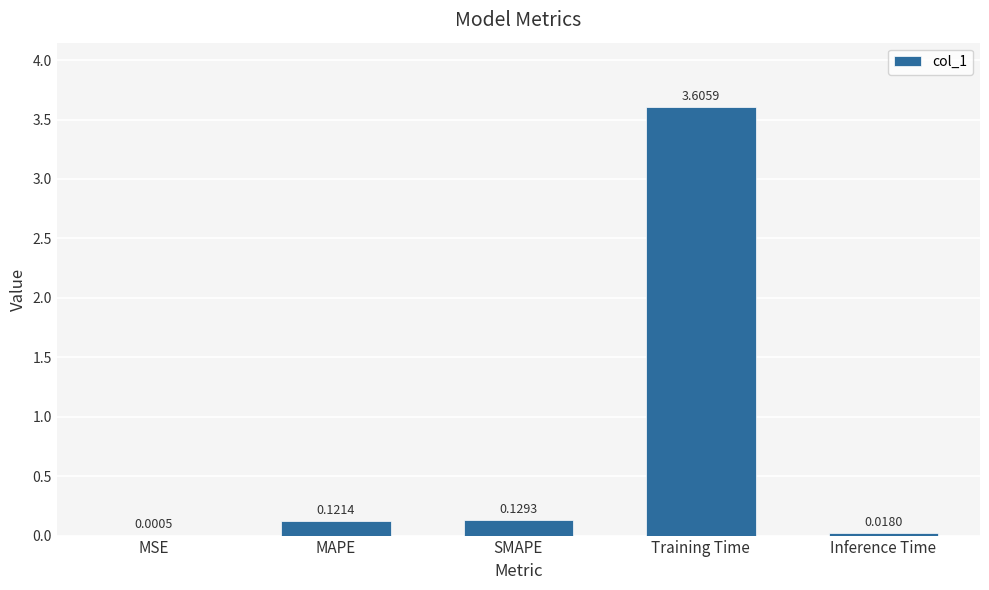

What is the change in value from MSE to MAPE?

+0.1